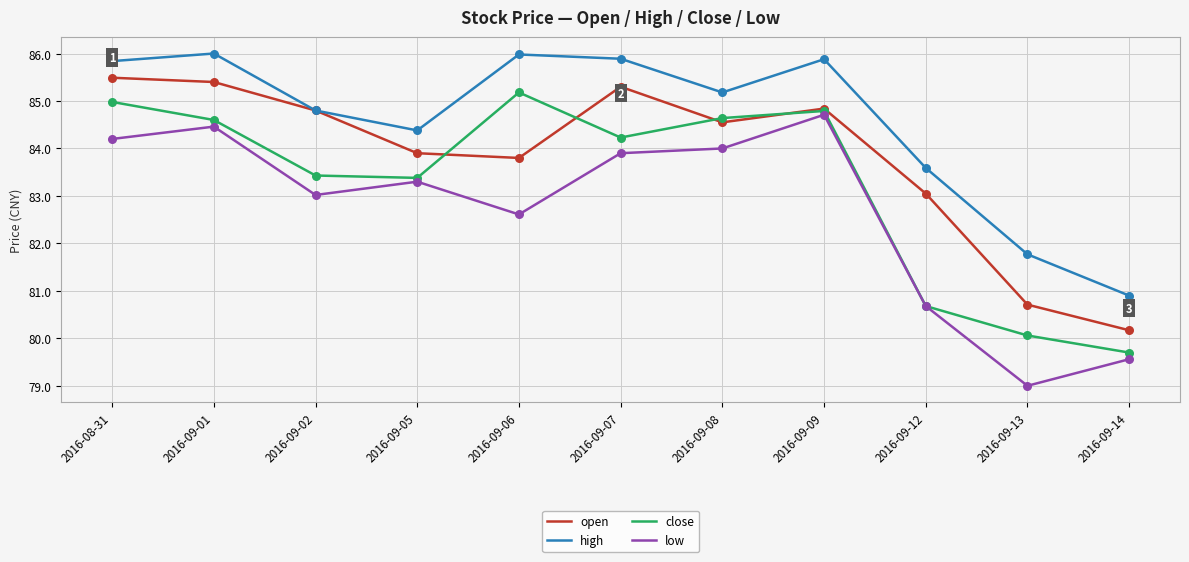

What is the difference between the highest and lowest values at 2016-09-09?

1.2